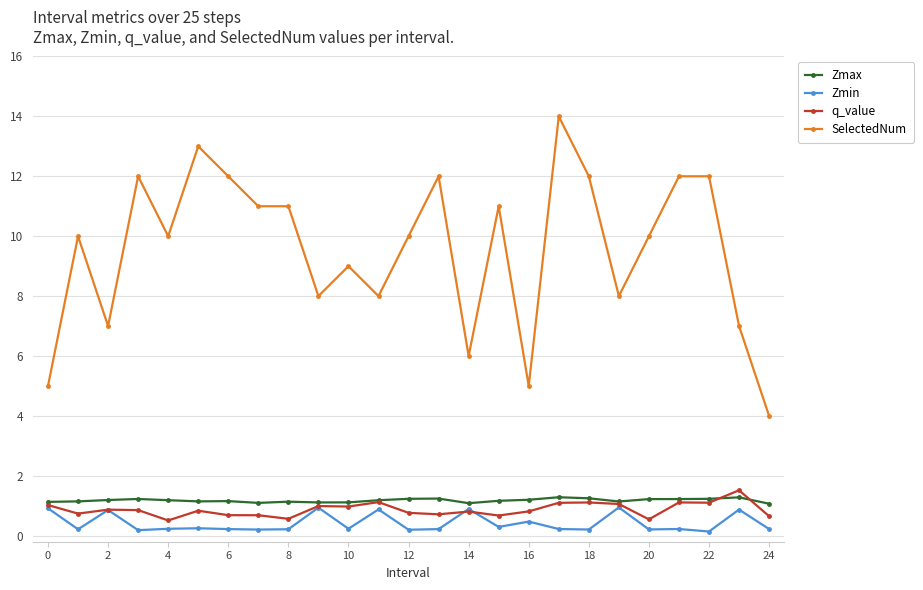

What is the lowest value of the SelectedNum series?

4.0